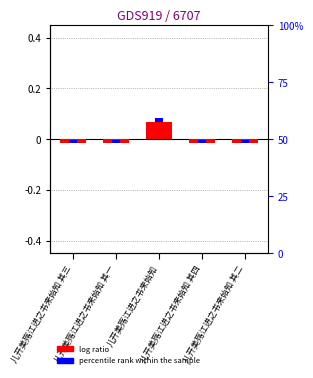

Is it true that the value at 儿开美殇江进之书来始知 其三 is -0.0?

True